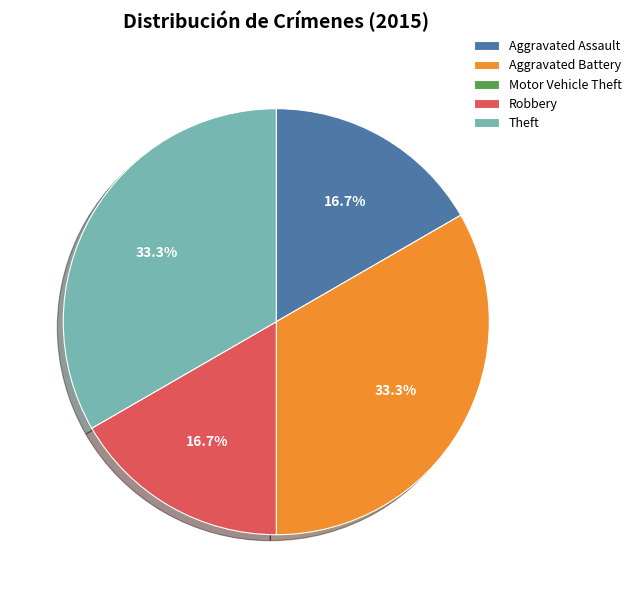

Approximately how many times larger is the value at Aggravated Battery compared to Aggravated Assault?

2.0